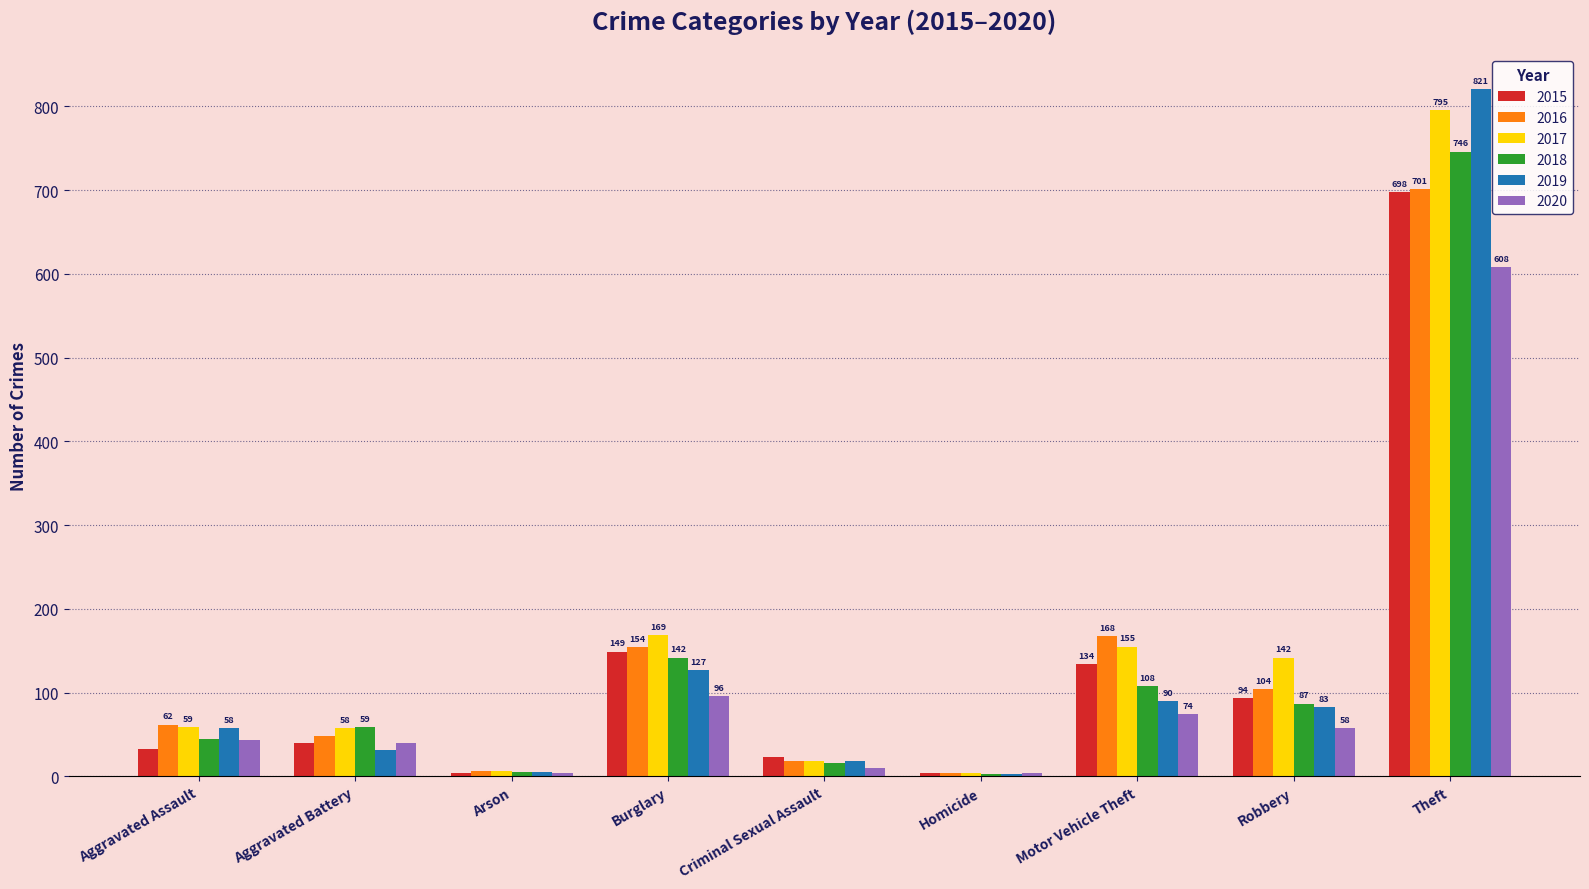

Rank the series by their maximum value, from lowest to highest.

2020, 2015, 2016, 2018, 2017, 2019